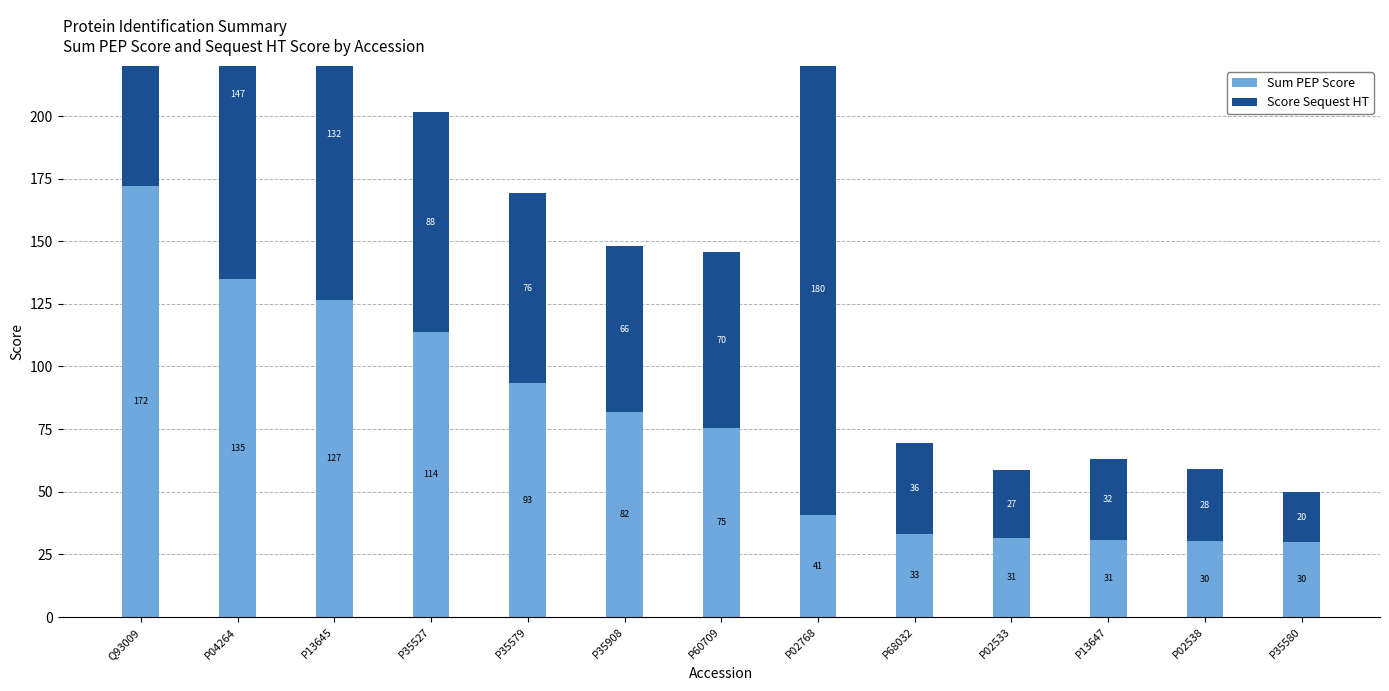

Which category has the highest value in the Score Sequest HT series?

P02768